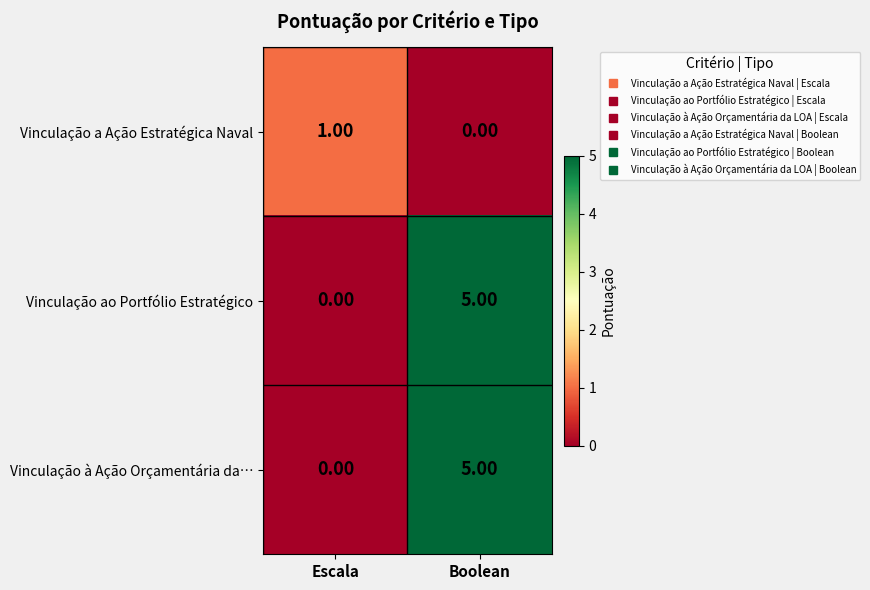

Where is Vinculação a Ação Estratégica Naval nearest to the value 0?

Boolean